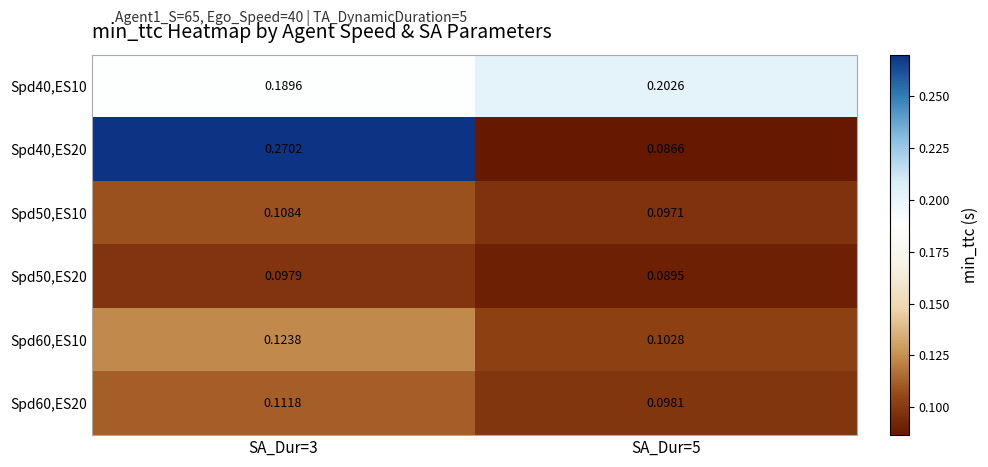

Is the value of Spd40,ES10 at SA_Dur=3 greater than the value of Spd50,ES20 at SA_Dur=3?

Yes